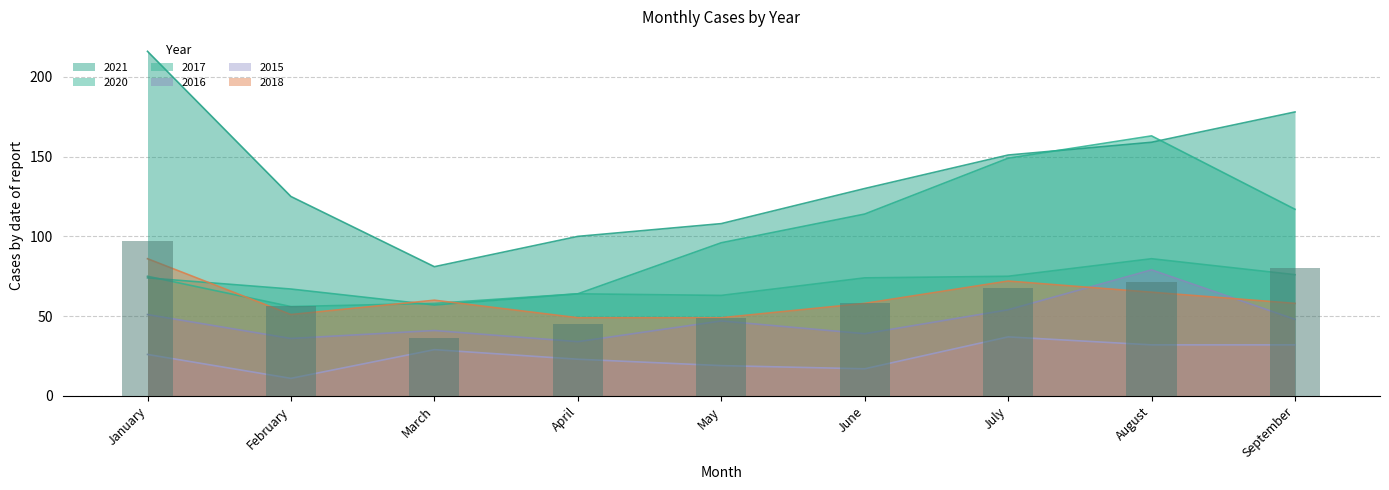

Reading right to left, what are all the values shown in this chart?

2020: September=117	August=163	July=149	June=114	May=96	April=64	March=57	February=67	January=74
2021: September=178	August=159	July=151	June=130	May=108	April=100	March=81	February=125	January=216
2016: September=48	August=79	July=54	June=39	May=47	April=34	March=41	February=36	January=51
2017: September=76	August=86	July=75	June=74	May=63	April=64	March=58	February=56	January=75
2018: September=58	August=65	July=72	June=58	May=49	April=49	March=60	February=51	January=86
2015: September=32	August=32	July=37	June=17	May=19	April=23	March=29	February=11	January=26